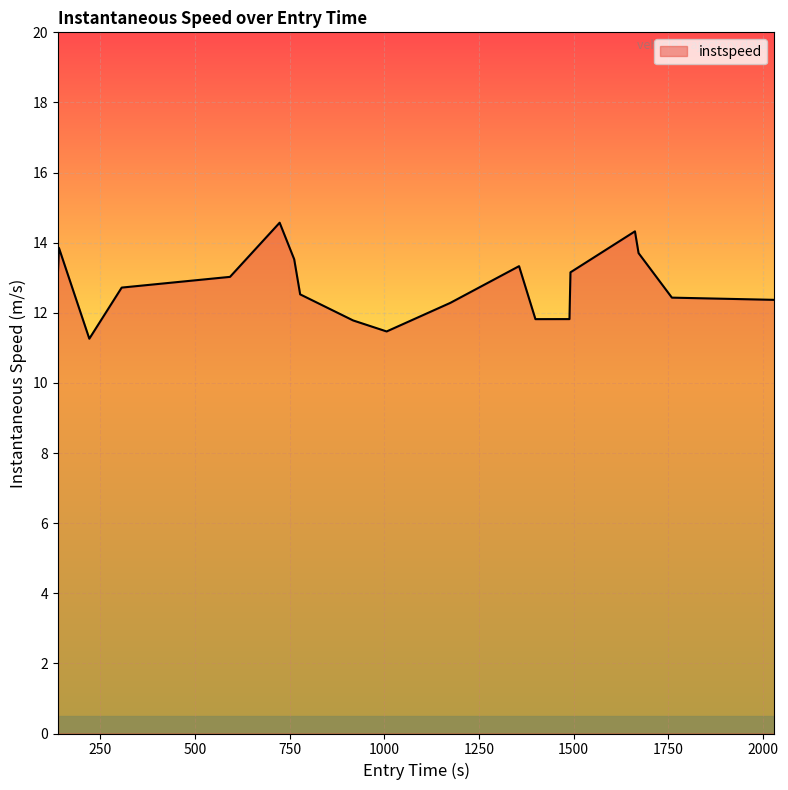

What is the difference between the maximum and minimum values?

3.3